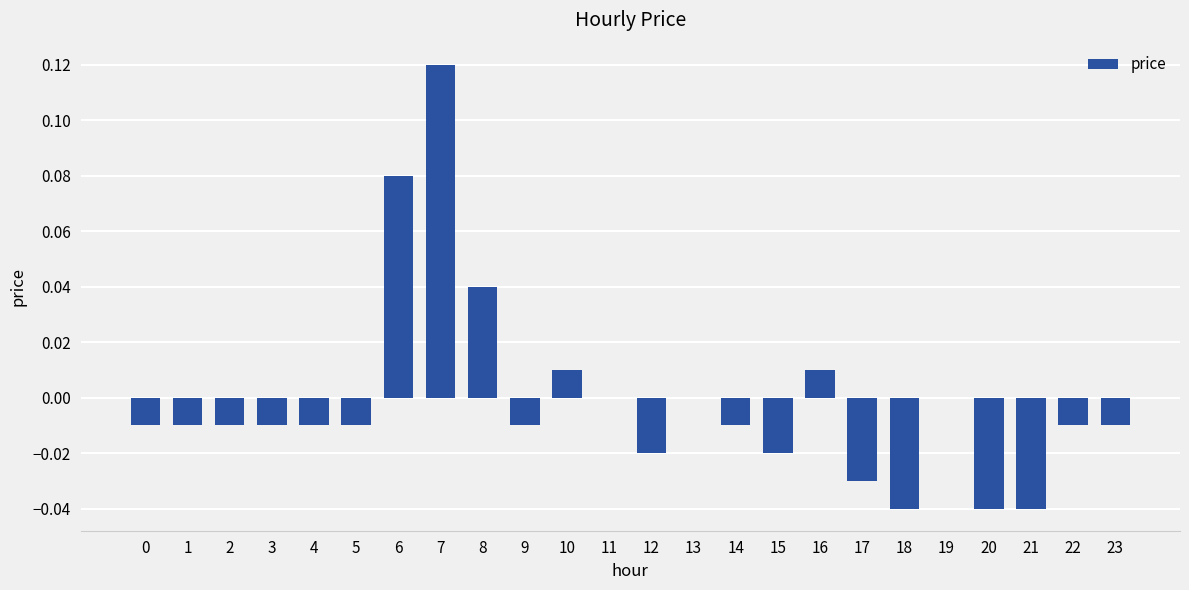

Which has a higher value, 22 or 17?

22